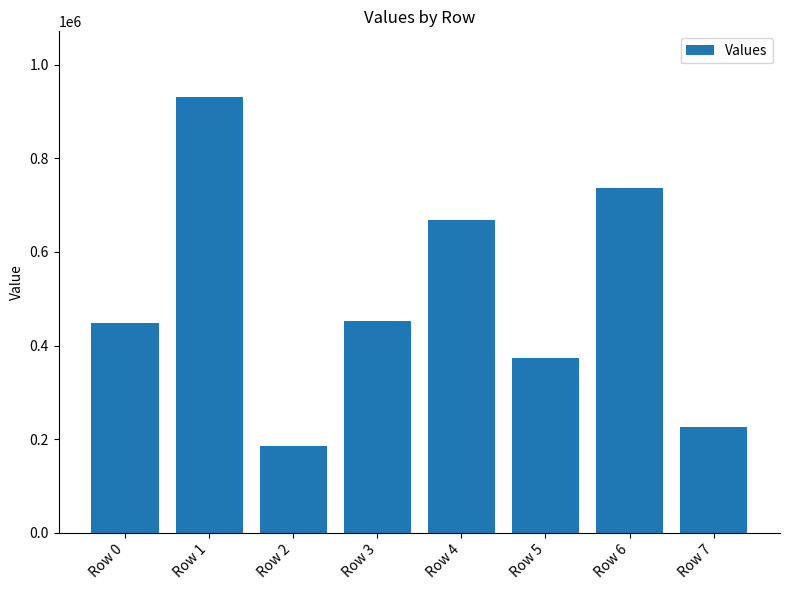

What is the smallest value displayed?

184864